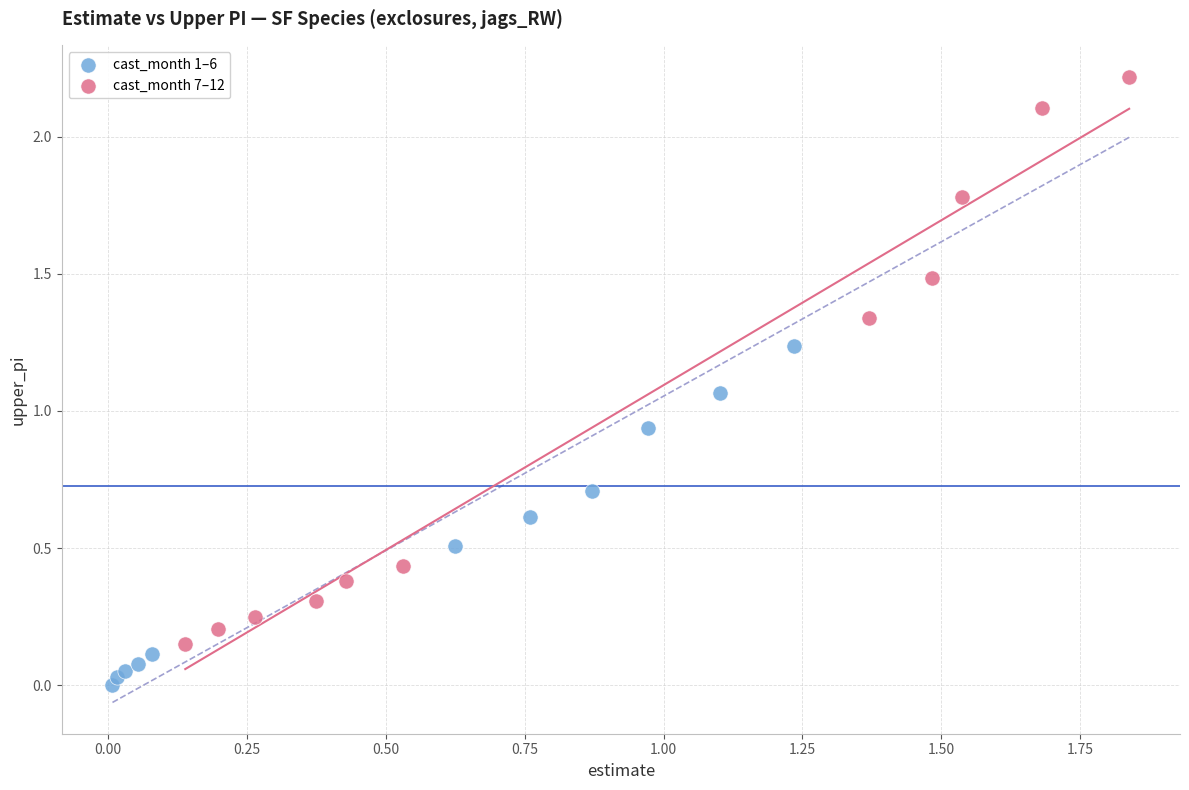

Which series has the largest Y range (max minus min)?

cast_month 7–12